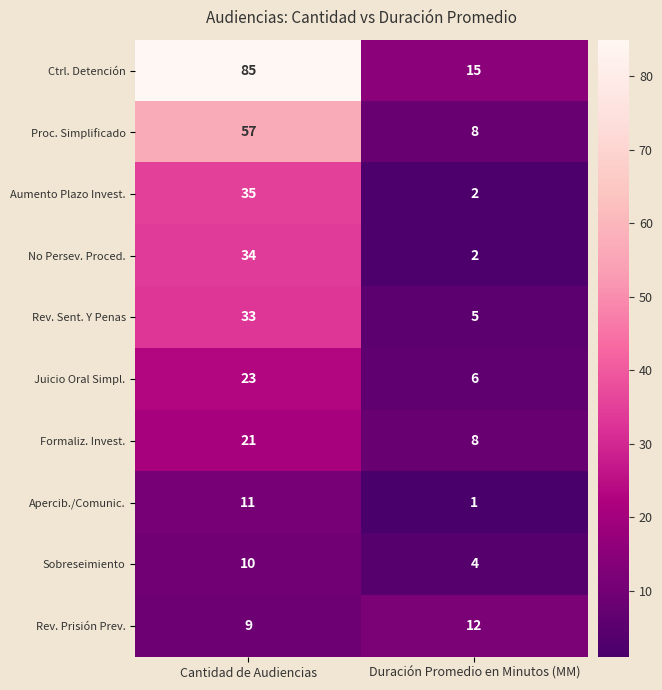

List the series in order of their peak value, highest first.

Ctrl. Detención, Proc. Simplificado, Aumento Plazo Invest., No Persev. Proced., Rev. Sent. Y Penas, Juicio Oral Simpl., Formaliz. Invest., Rev. Prisión Prev., Apercib./Comunic., Sobreseimiento